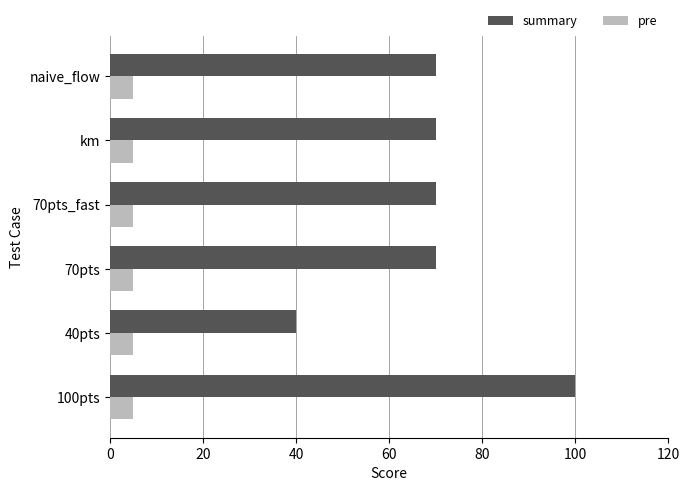

Is the value of summary at naive_flow greater than the value of pre at 70pts_fast?

Yes